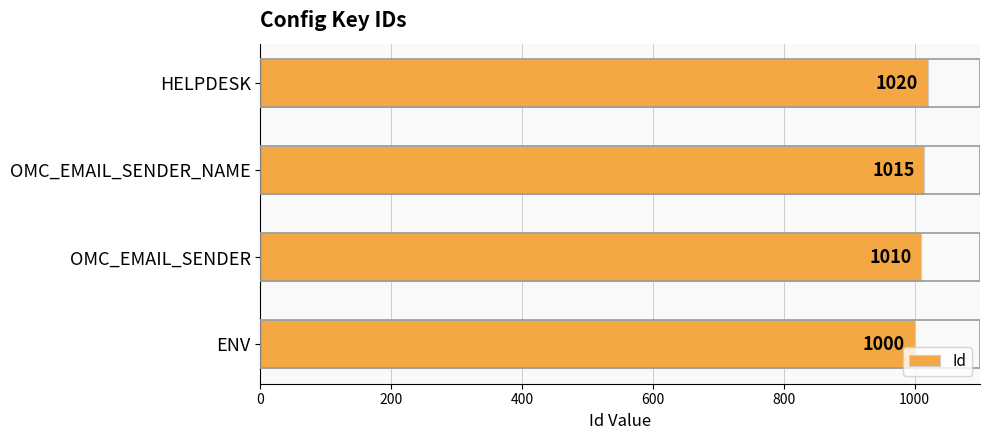

What value does the data have at ENV?

1000